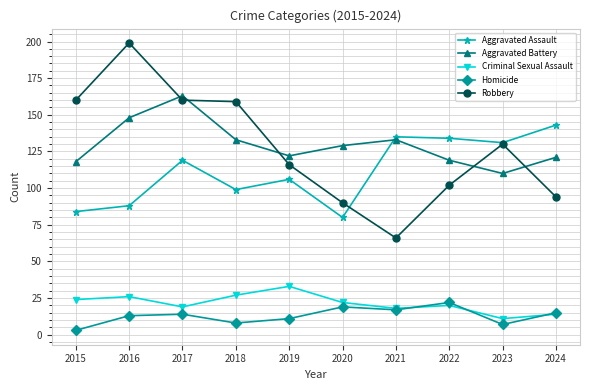

What is the difference between the second highest and minimum values in the Homicide series?

16